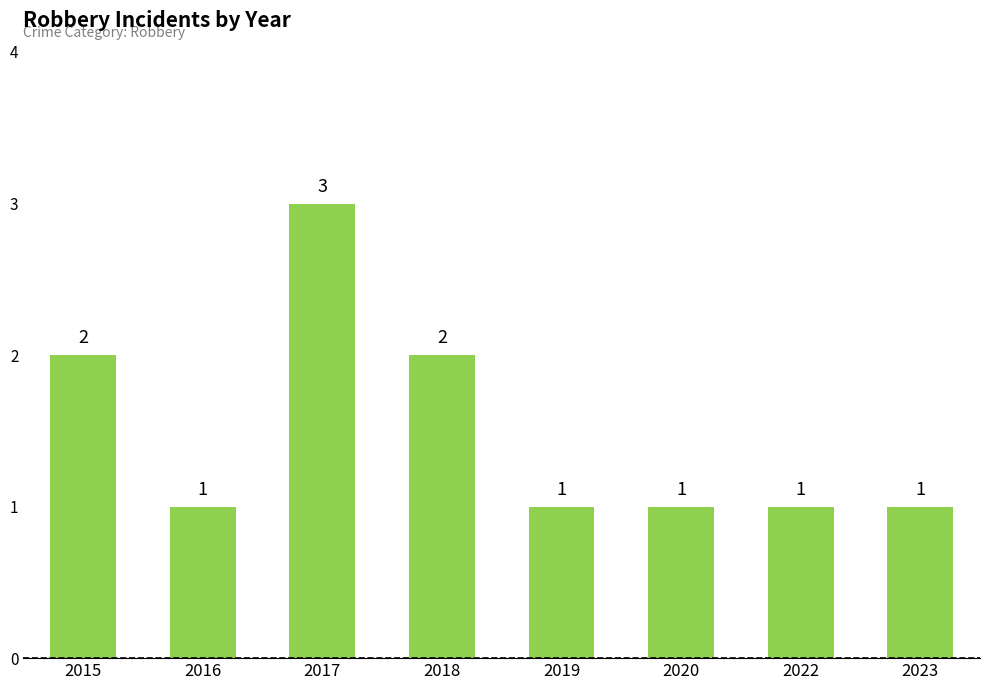

Reading left to right, transcribe all the data shown in this chart.

2015=2	2016=1	2017=3	2018=2	2019=1	2020=1	2022=1	2023=1